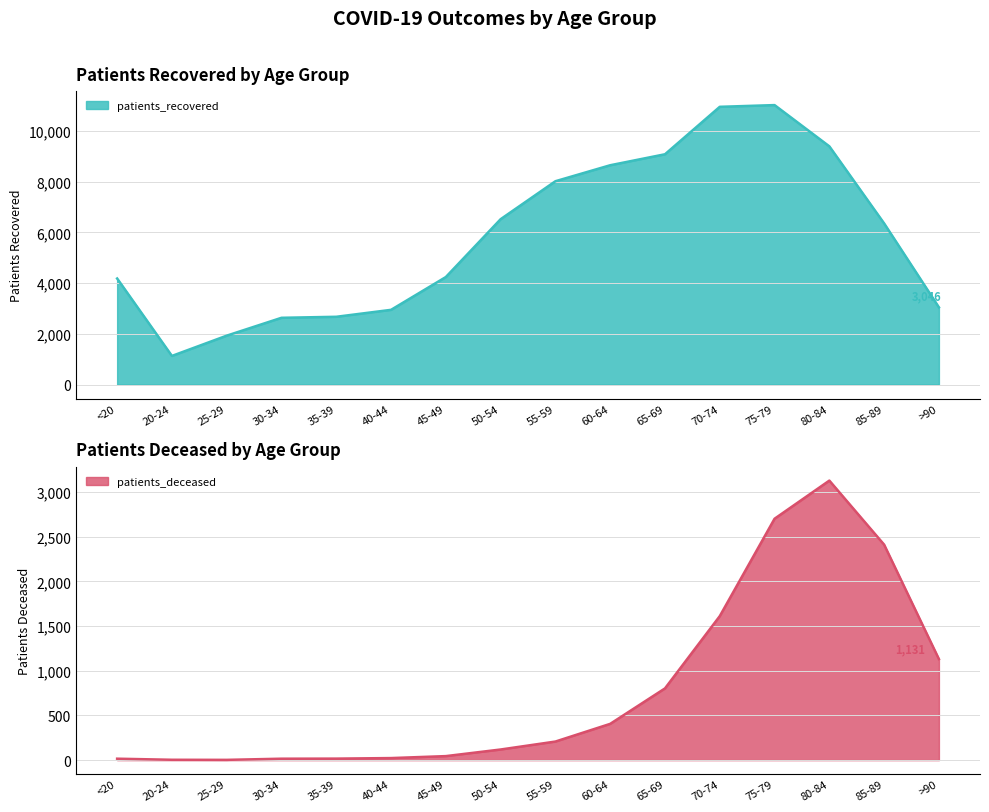

In patients_recovered, how many points are higher than both neighbors (excluding endpoints)?

1